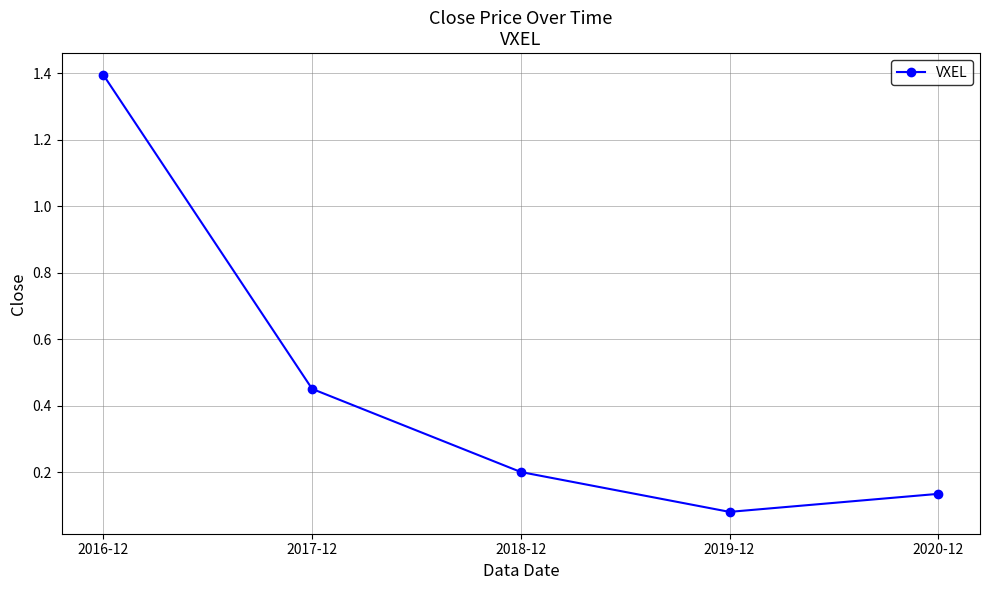

What is the difference between the second highest and minimum values?

0.4